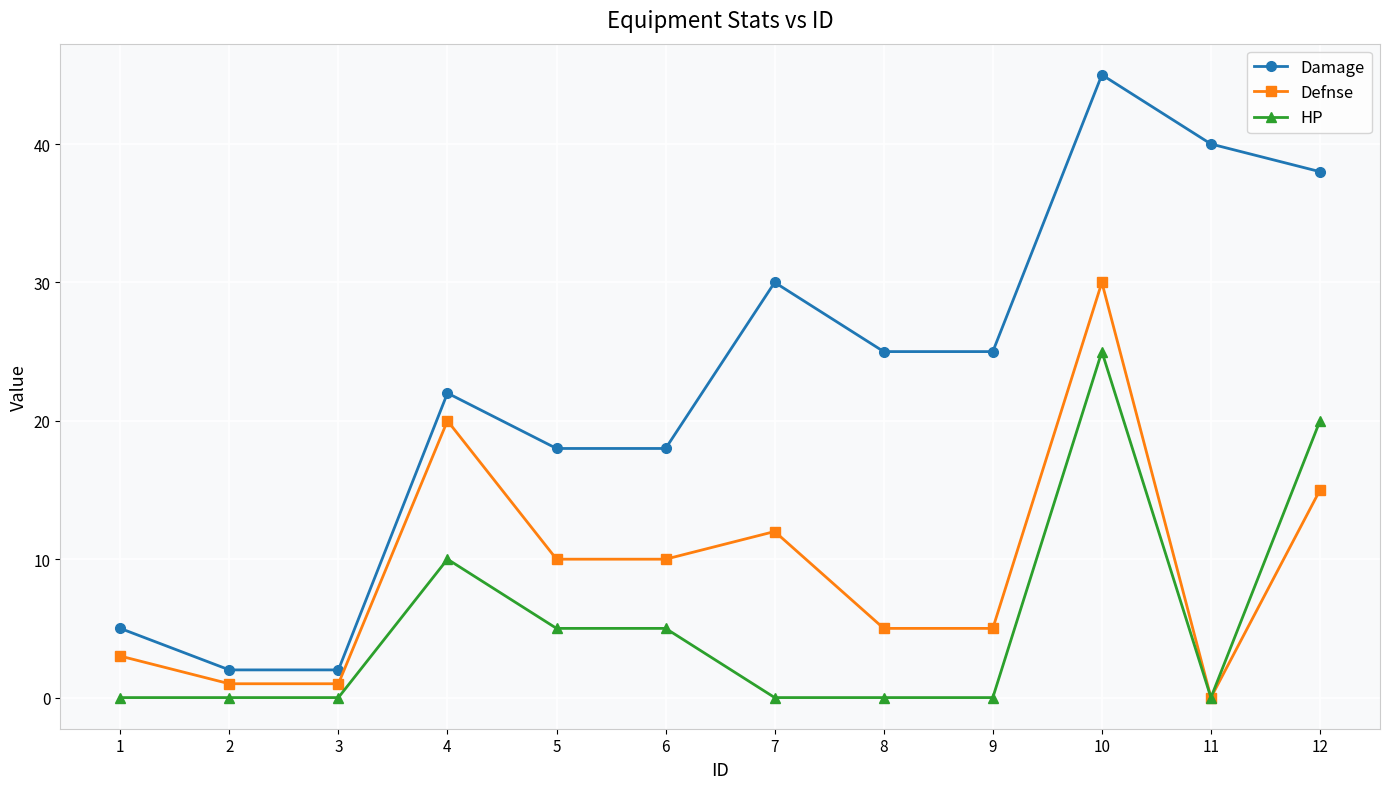

Reading left to right, what are all the values shown in this chart?

Damage: 1=5	2=2	3=2	4=22	5=18	6=18	7=30	8=25	9=25	10=45	11=40	12=38
Defnse: 1=3	2=1	3=1	4=20	5=10	6=10	7=12	8=5	9=5	10=30	11=0	12=15
HP: 1=0	2=0	3=0	4=10	5=5	6=5	7=0	8=0	9=0	10=25	11=0	12=20